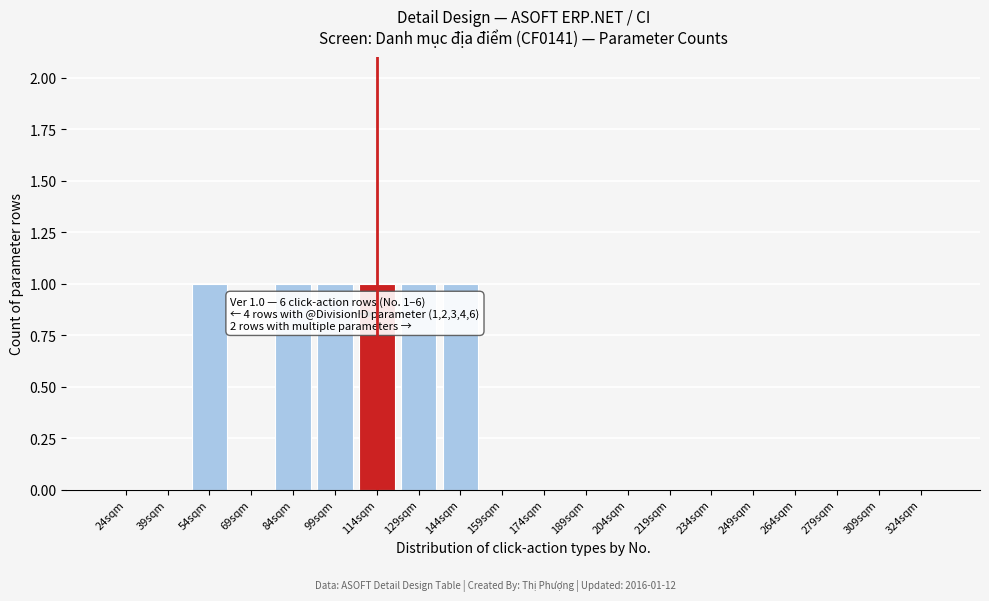

Reading right to left, what are all the values shown in this chart?

324sqm=0	309sqm=0	279sqm=0	264sqm=0	249sqm=0	234sqm=0	219sqm=0	204sqm=0	189sqm=0	174sqm=0	159sqm=0	144sqm=1	129sqm=1	114sqm=1	99sqm=1	84sqm=1	69sqm=0	54sqm=1	39sqm=0	24sqm=0